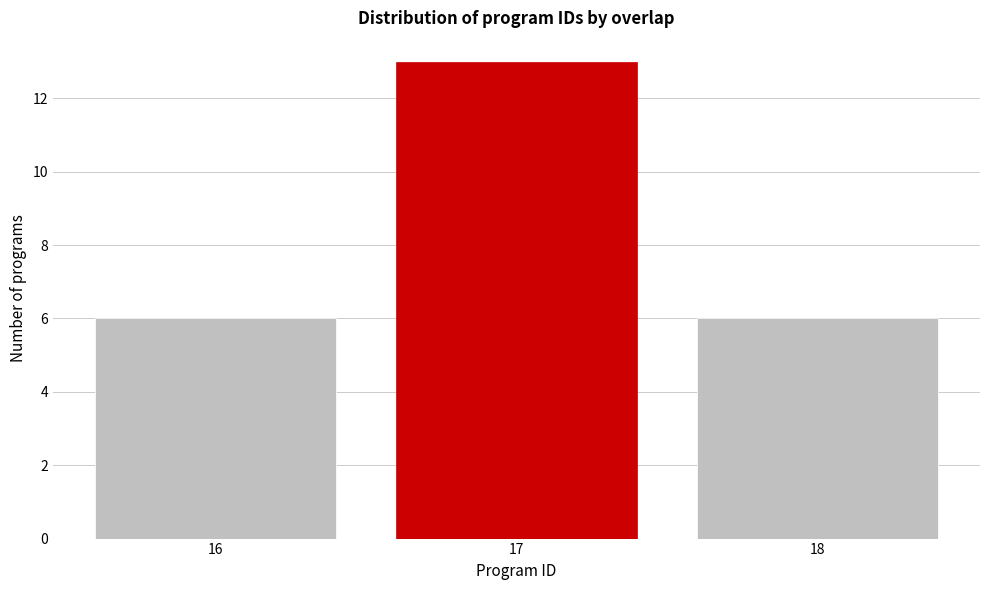

Reading left to right, transcribe all the data shown in this chart.

16=6	17=13	18=6